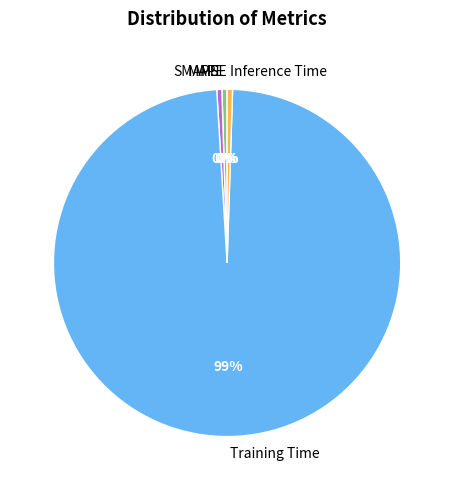

True or false: MAPE accounts for 0% of the total.

True